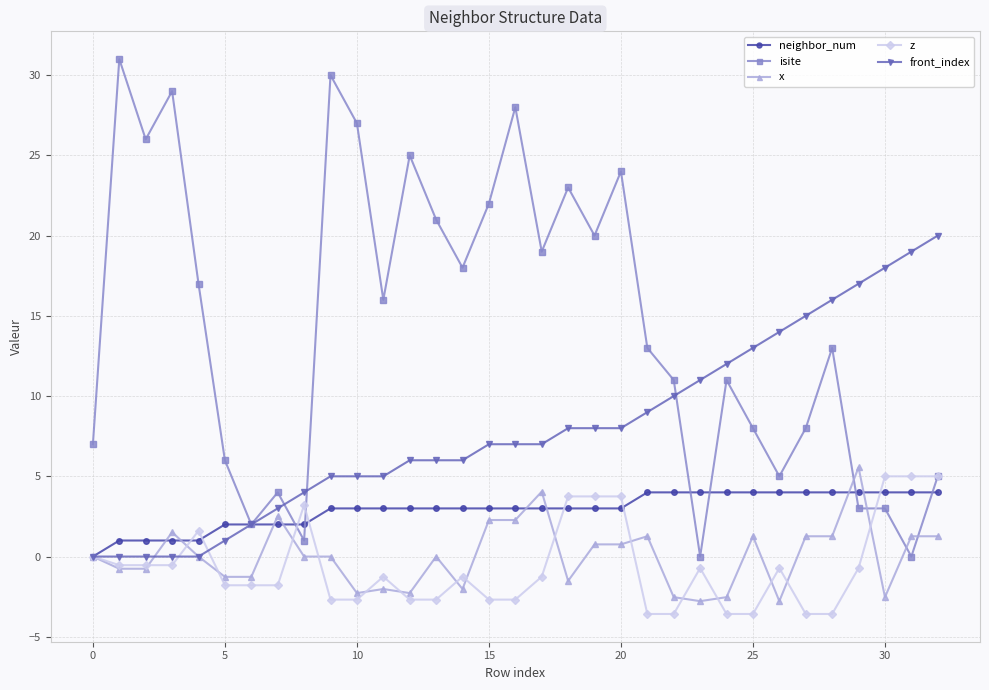

Which series has the largest range (max minus min)?

isite